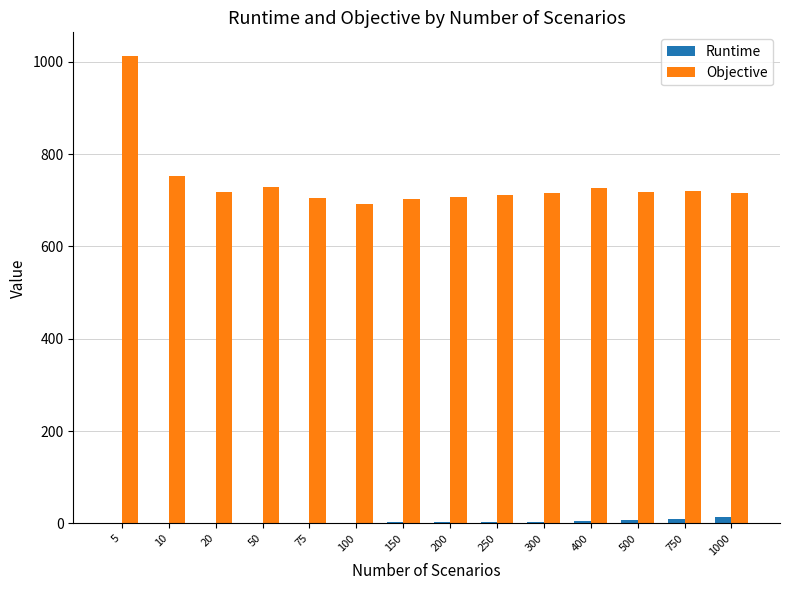

Which series has the largest range (max minus min)?

Objective